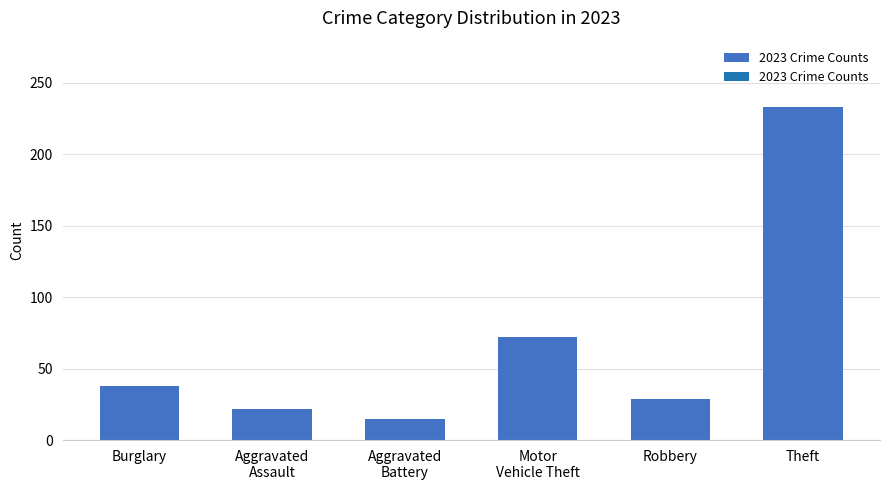

What is the label of the 1st bar from the right?

Theft